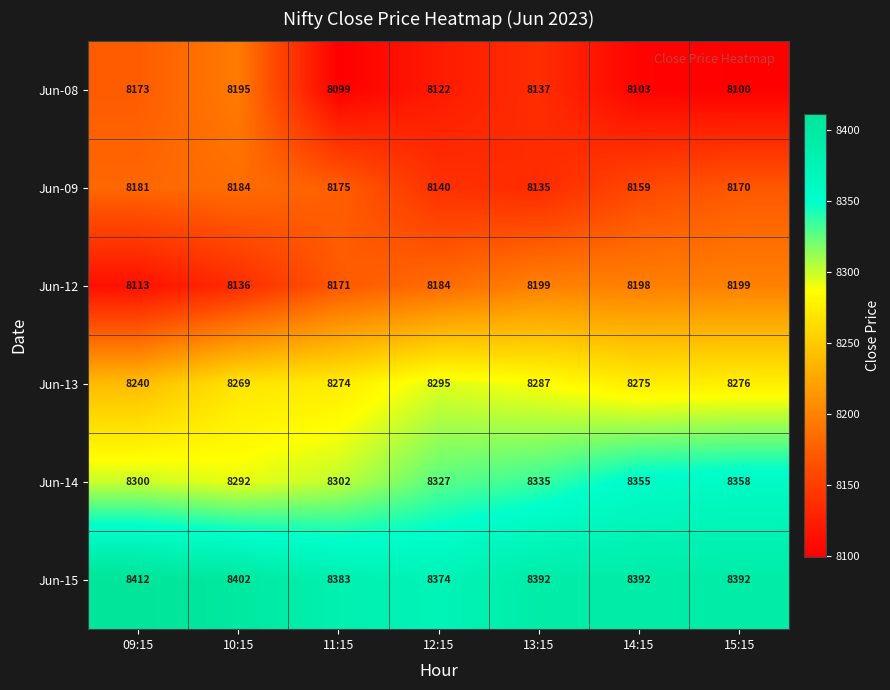

How many values in the Jun-08 series are below 8122?

3